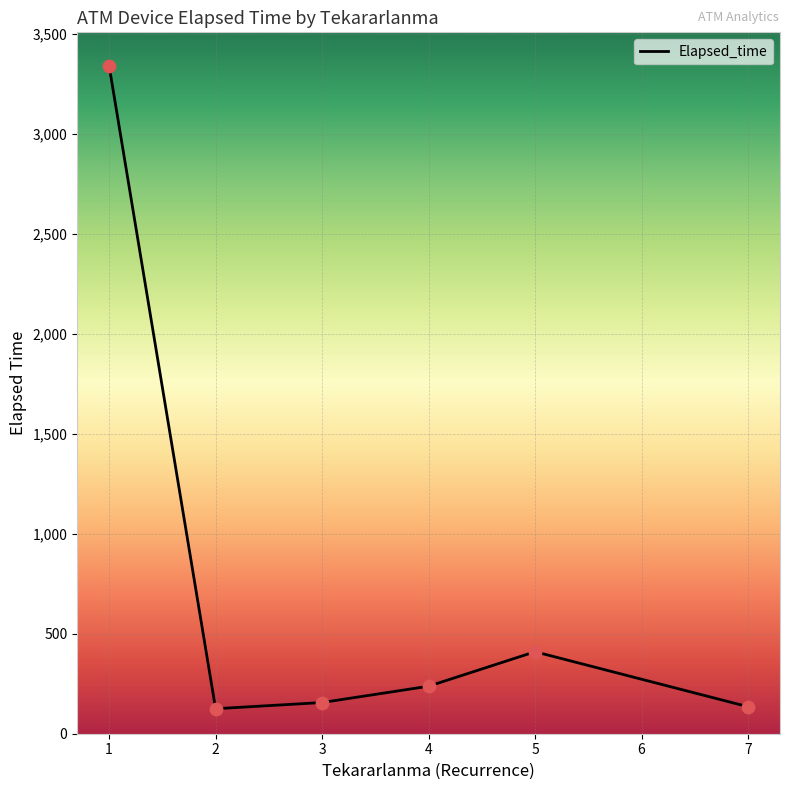

Approximately how many times larger is the value at 7 compared to 4?

0.6